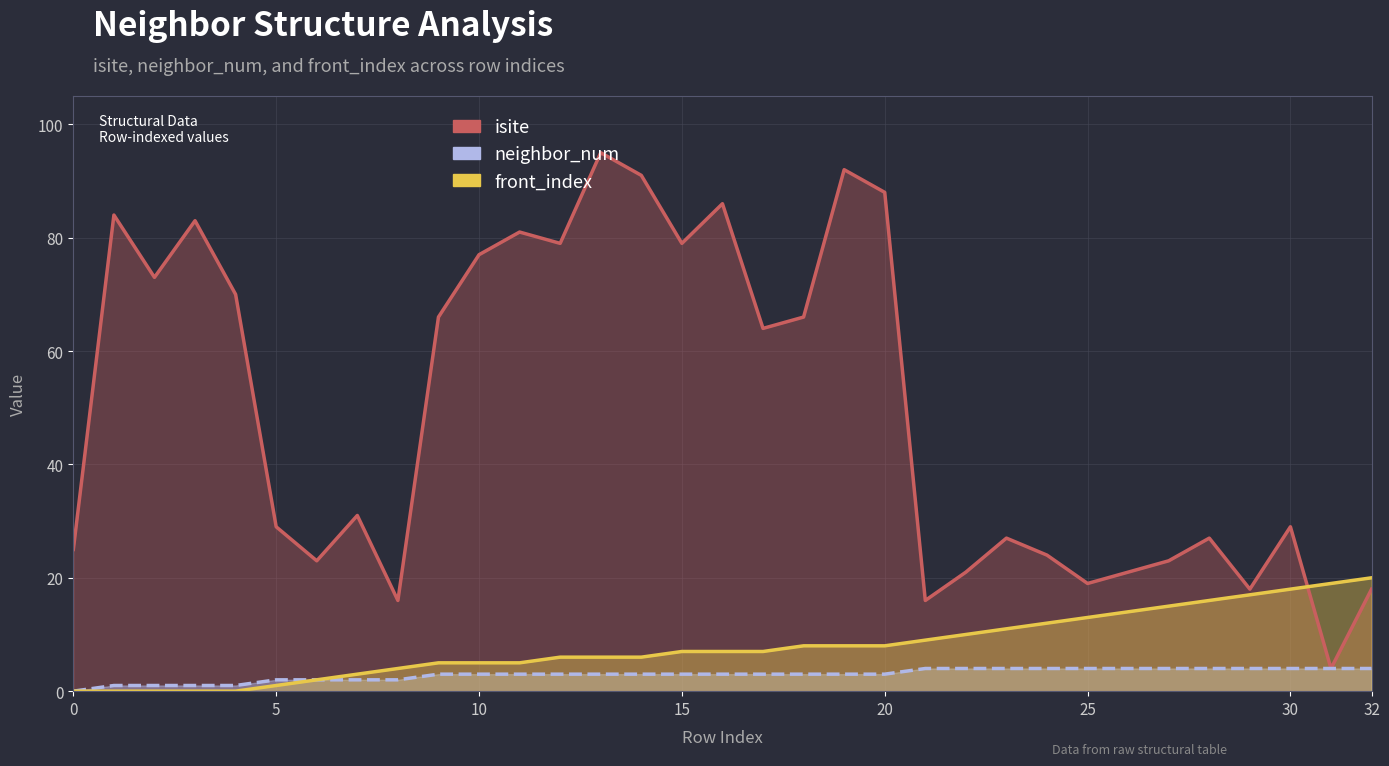

The isite series shows 24 at 24. True or false?

True